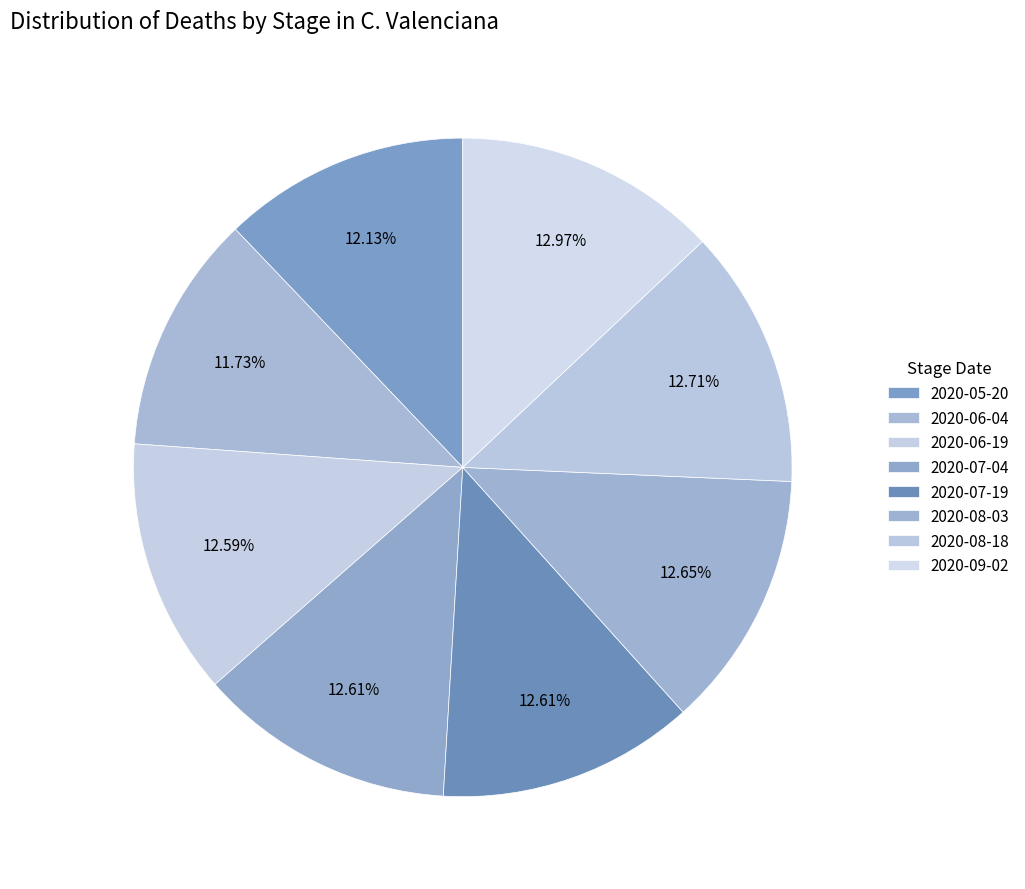

How many segments does this pie chart have?

8